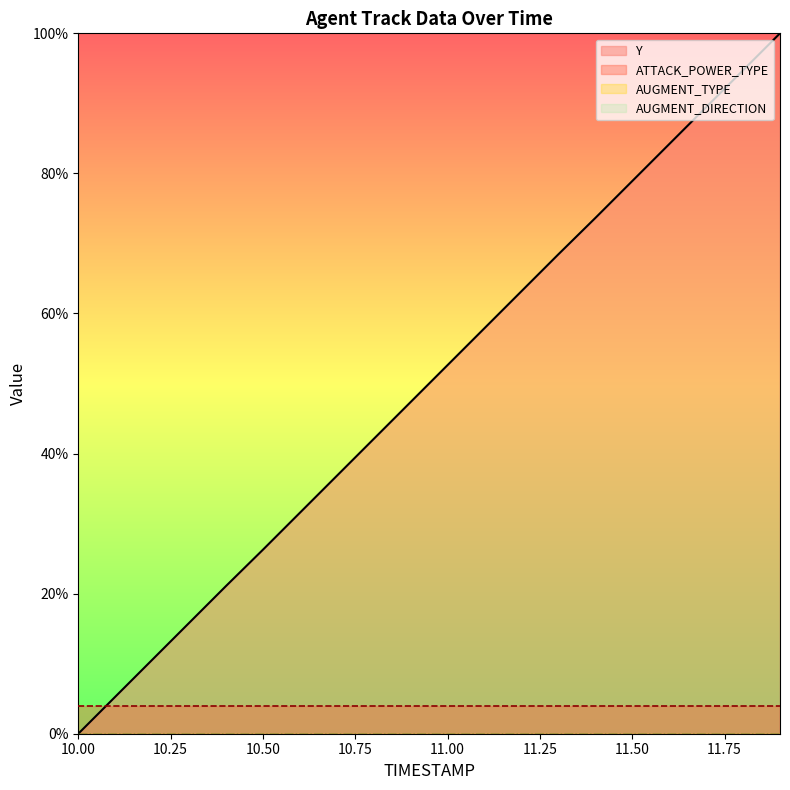

What is the average value?

50.0